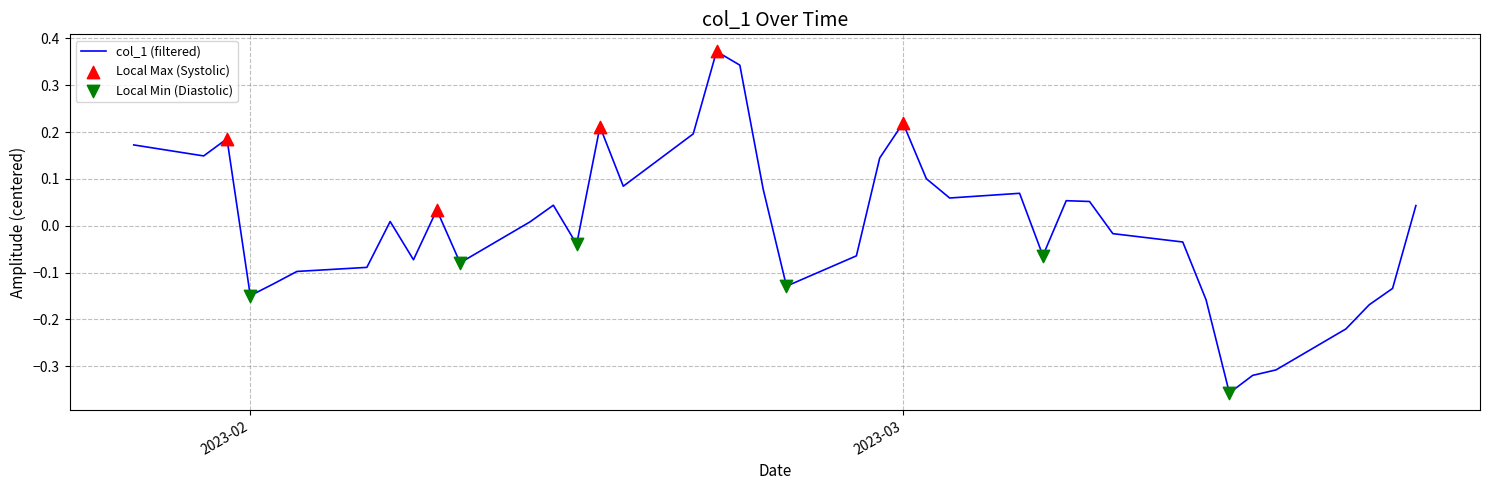

What is the difference between the maximum and minimum values?

0.7